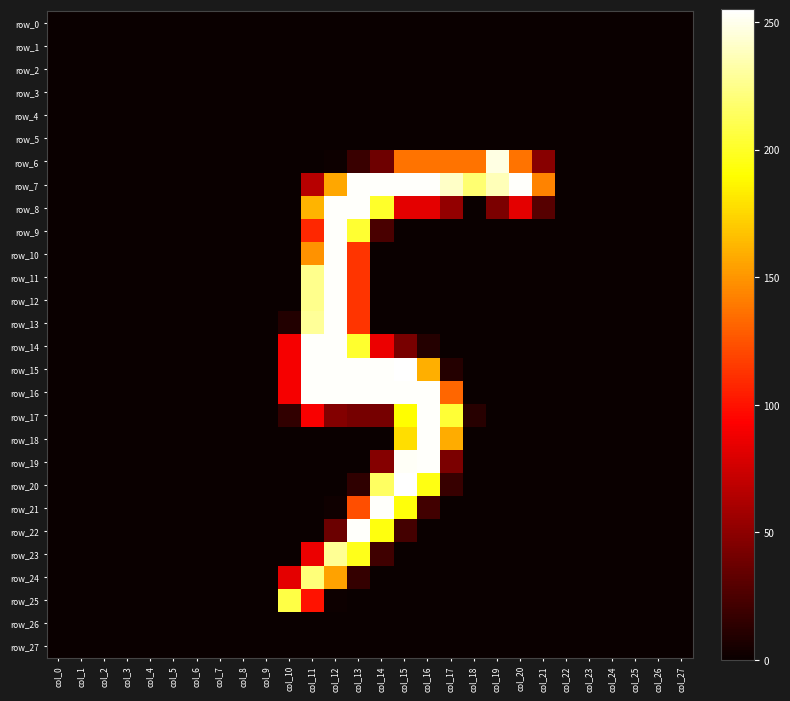

Which has a higher value, col_16 or col_5?

col_16